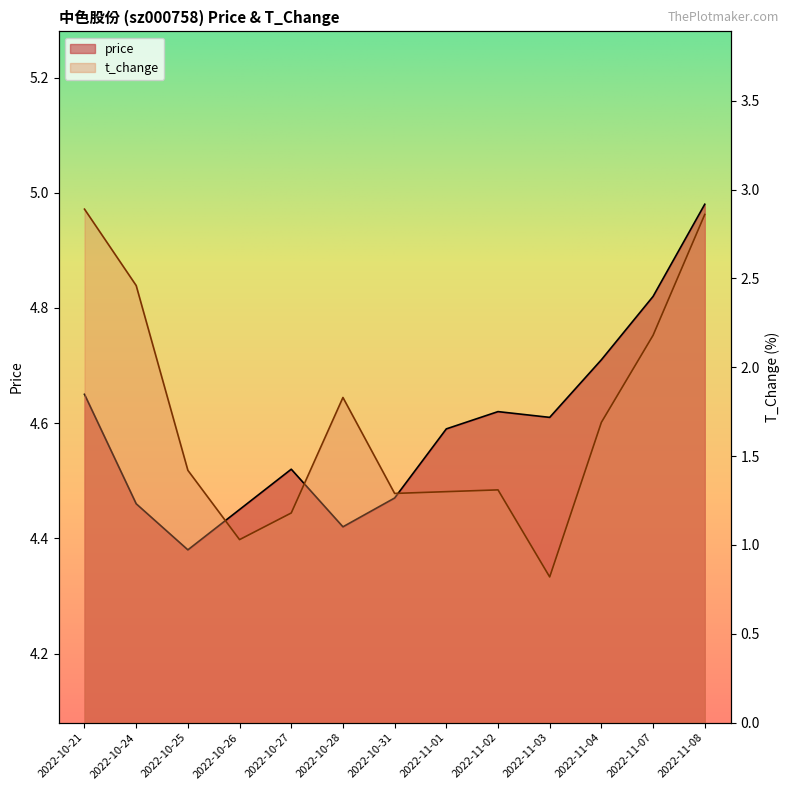

What value does the price series have at 2022-10-28?

4.4